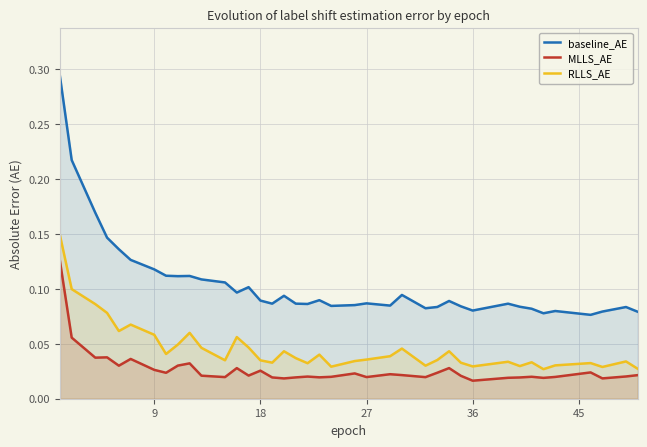

Does the chart display data point markers on the line(s)?

No